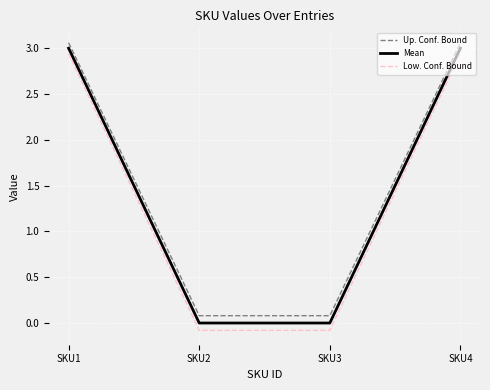

What is the difference between the highest and lowest values at SKU1?

0.1